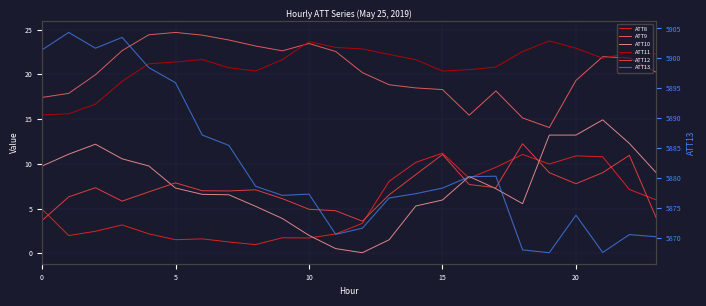

What is the sum of the ATT12 values at 19 and 20?

15.9